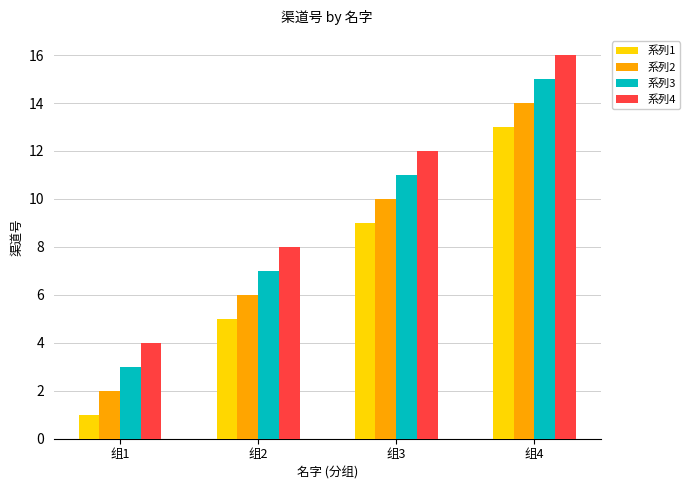

The value of 系列1 at 组3 is 9. True or false?

True